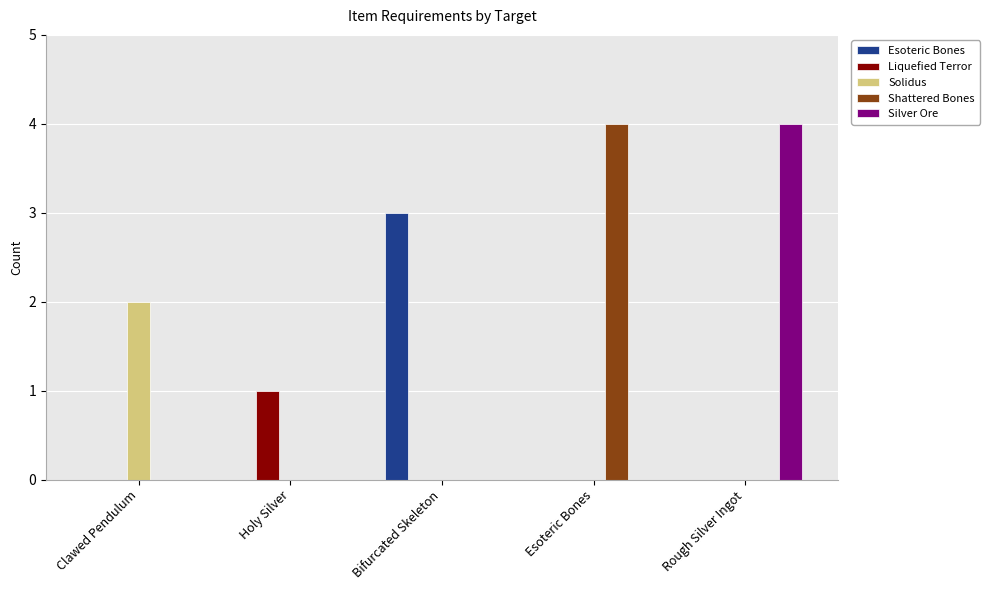

The Solidus series shows 1 at Holy Silver. True or false?

False